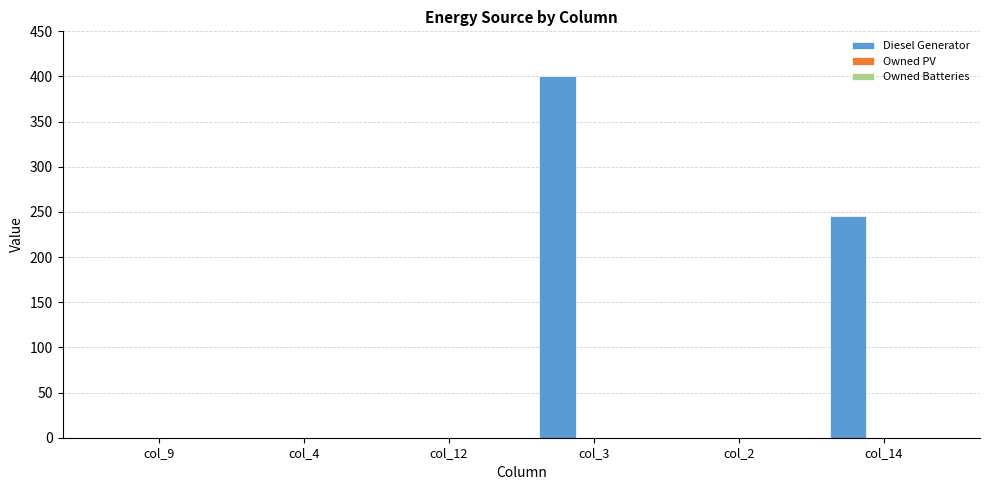

Between col_14 and col_12, which is larger?

col_14